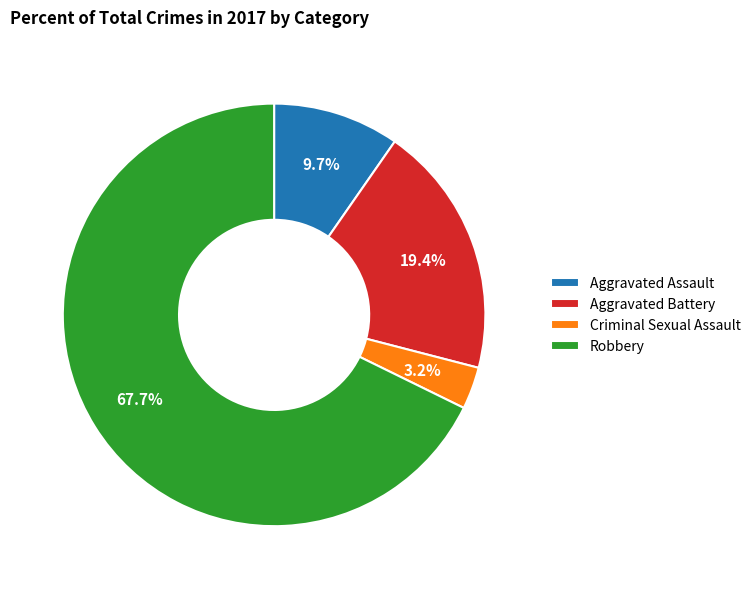

Combined, do Aggravated Battery and Criminal Sexual Assault account for over 50%?

No